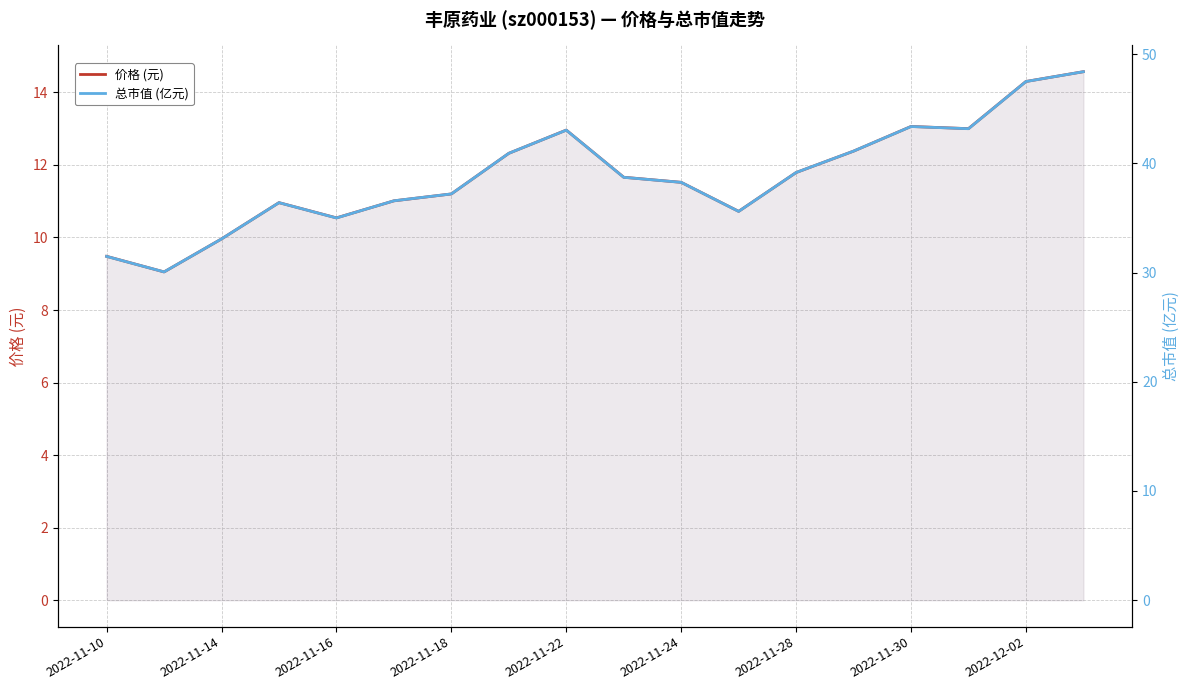

How many lines are shown in the chart?

2